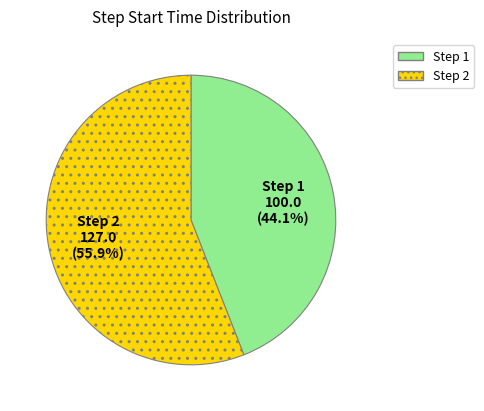

Which category has the biggest portion of the pie?

Step 2